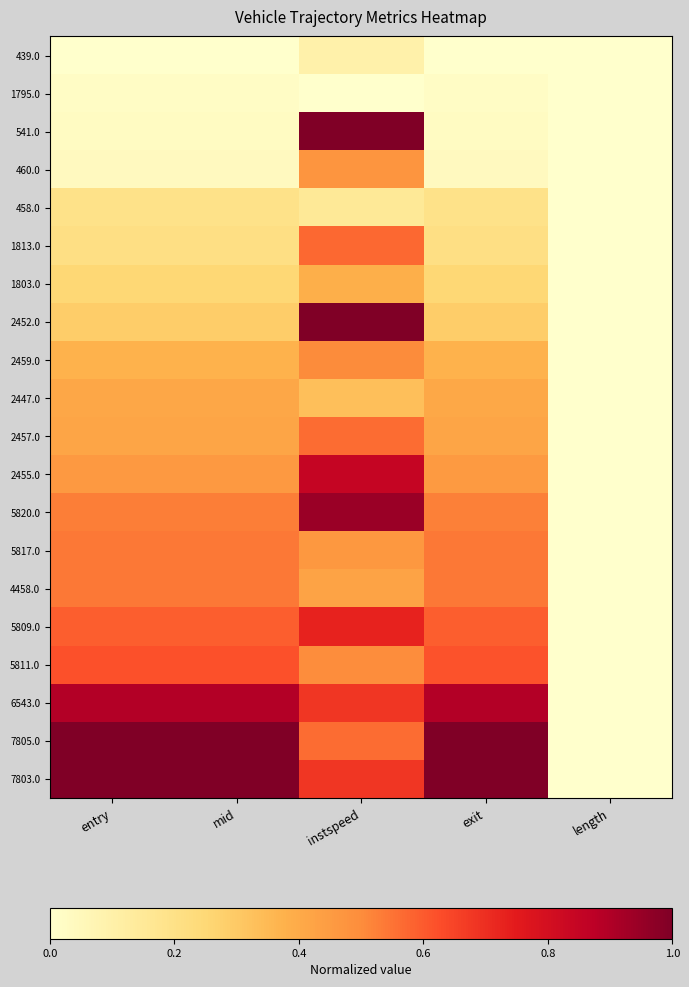

Which category has the lowest value across all series?

entry